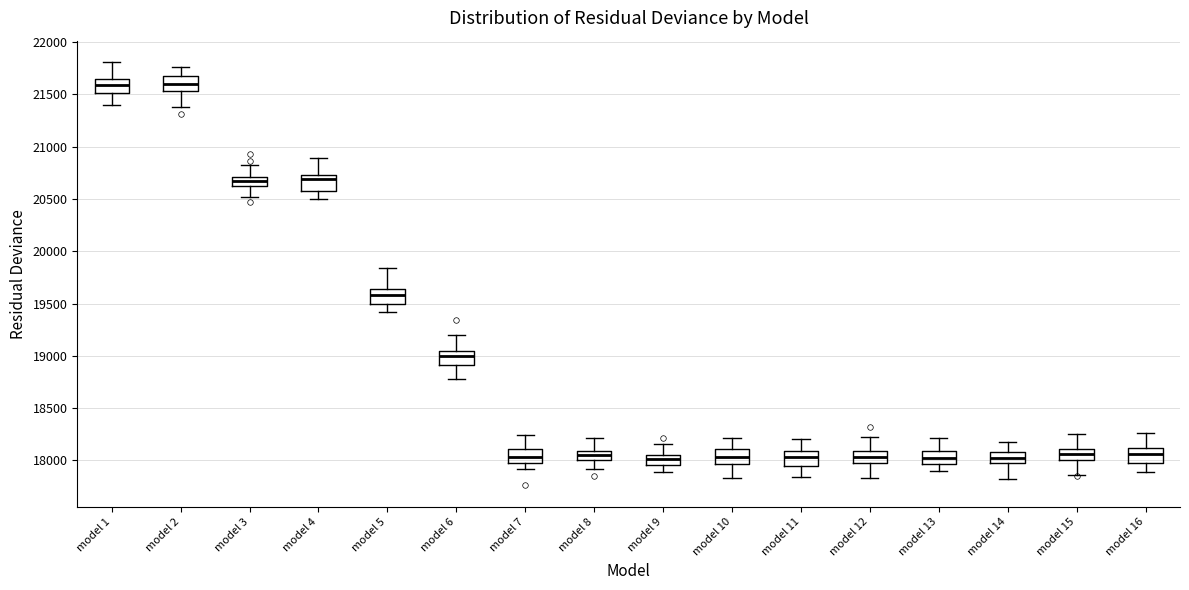

Where does the upper whisker of the box for model 9 end on the y-axis? The values are not printed on the chart, so give them approximately, as read against the axis.

18150